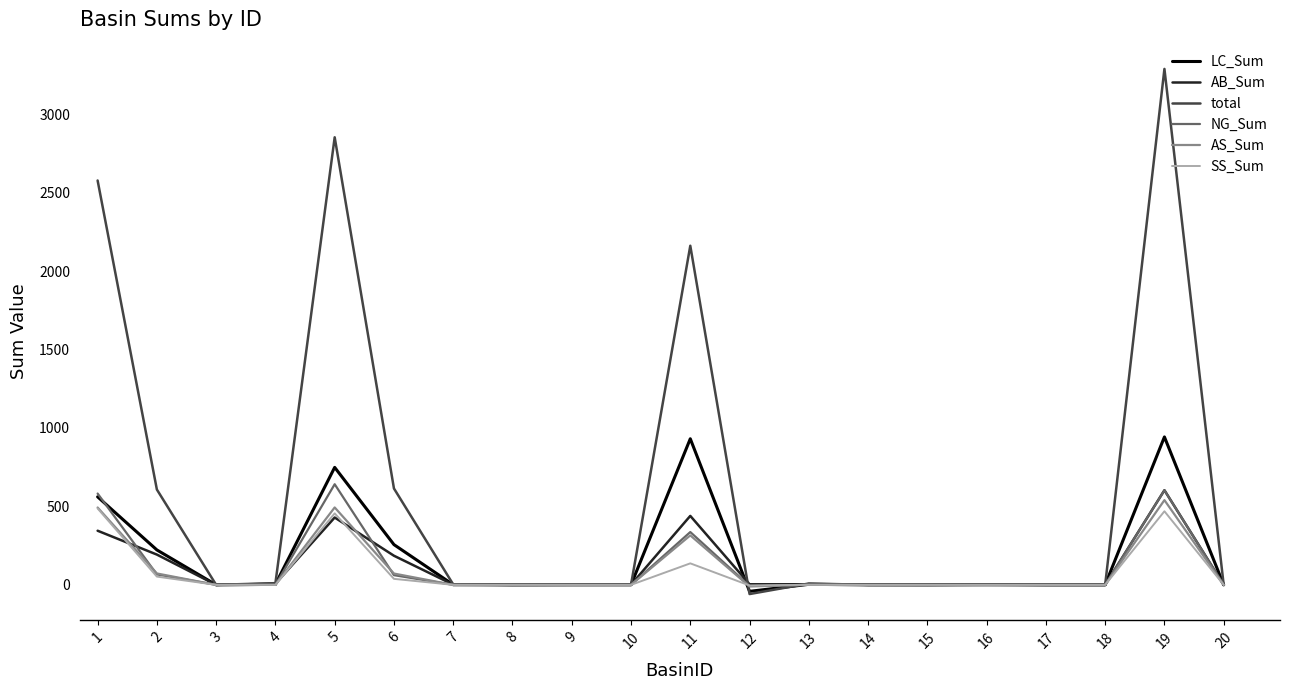

Which series has the largest range (max minus min)?

total